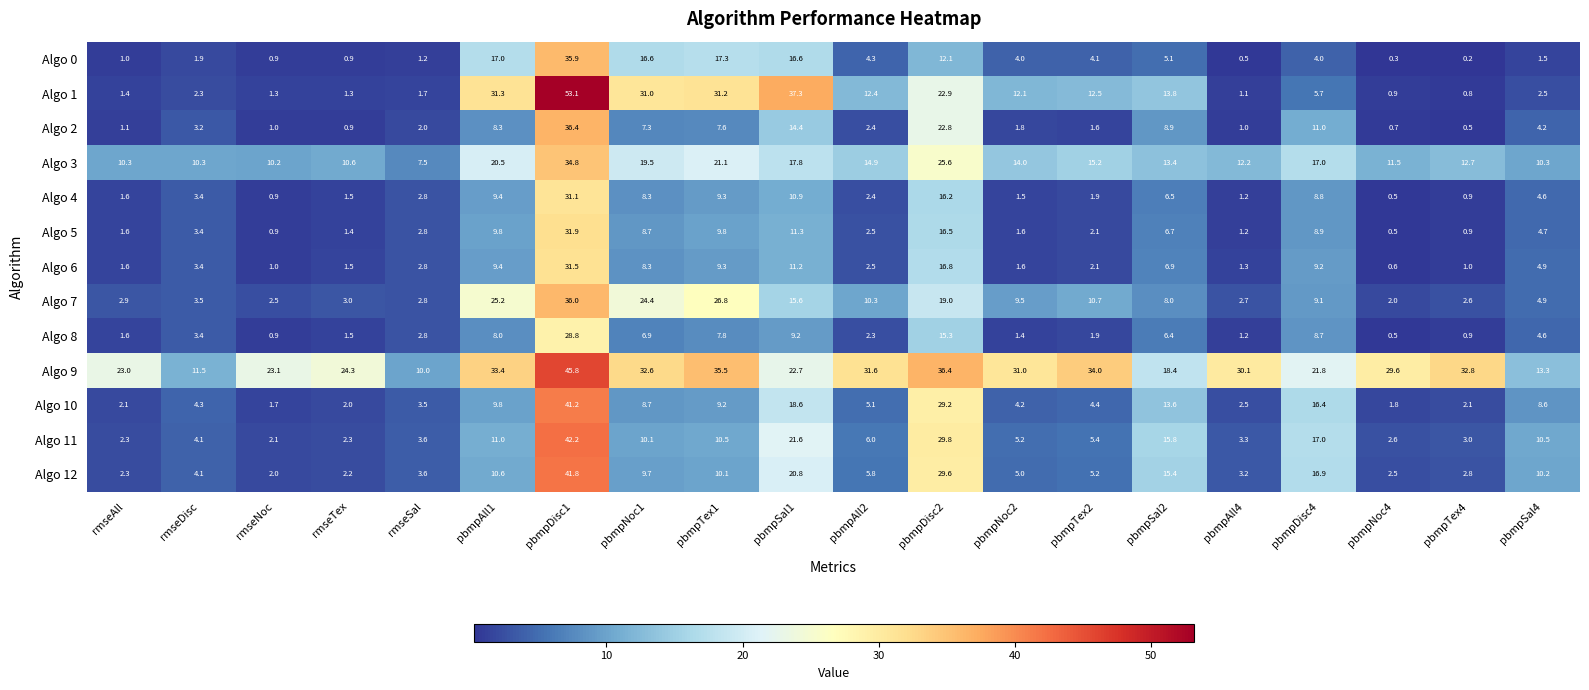

Between rmseDisc and pbmpDisc2, which series saw the biggest shift?

Algo 11